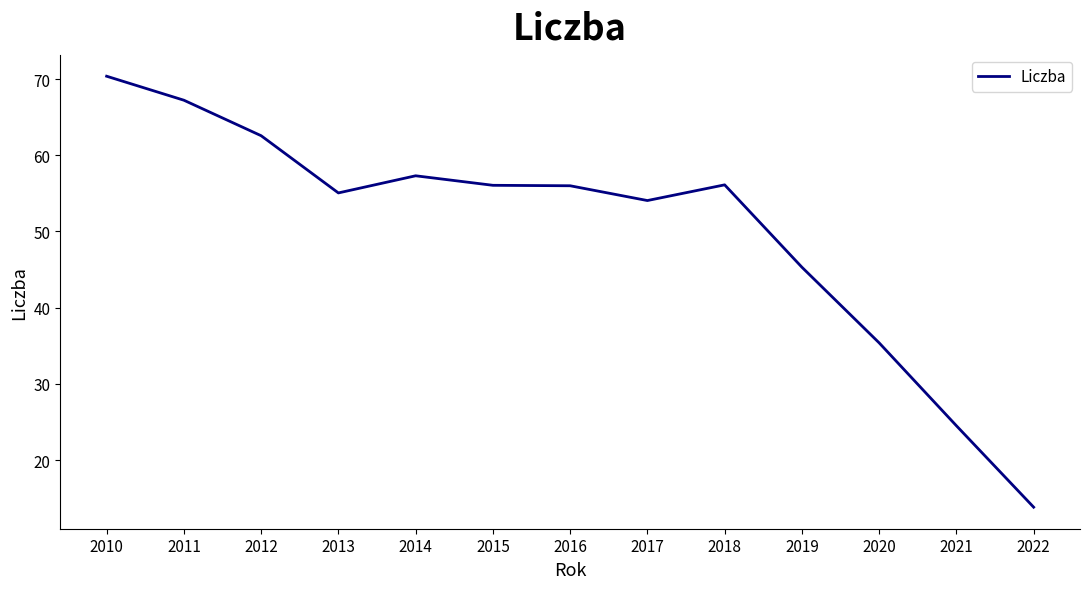

How many series are shown in this chart?

1